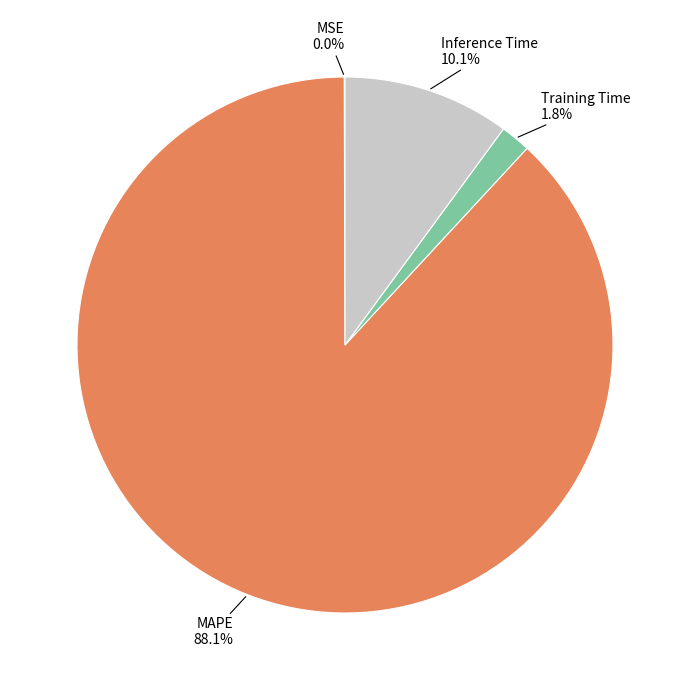

Is there any slice that represents more than half of the pie?

Yes